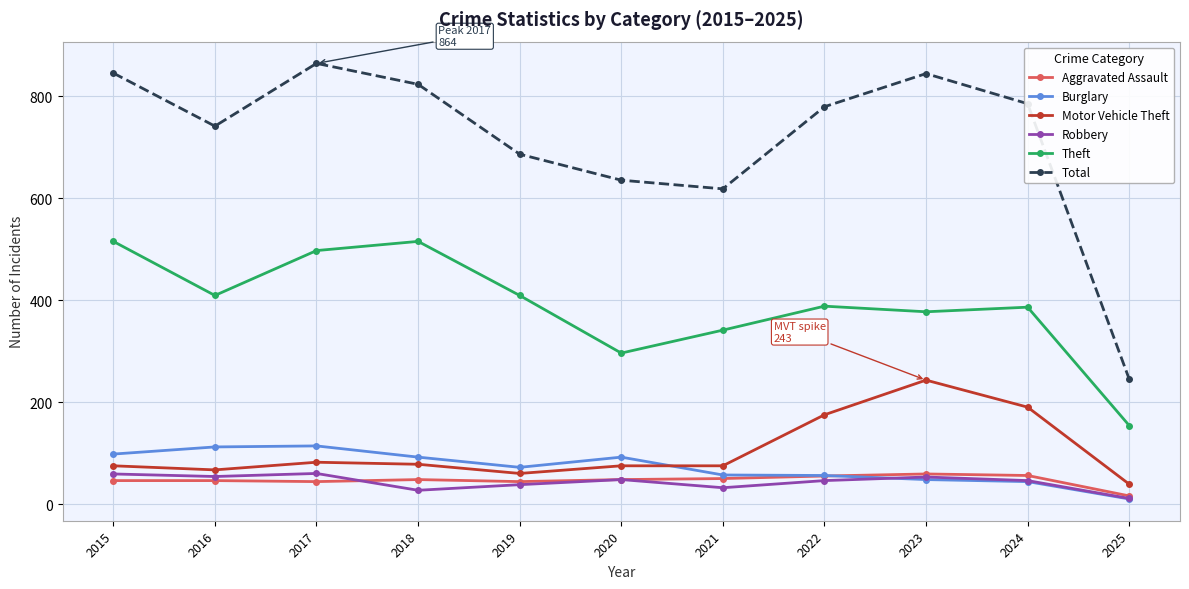

Is the value of Robbery at 2017 greater than the value of Total at 2019?

No